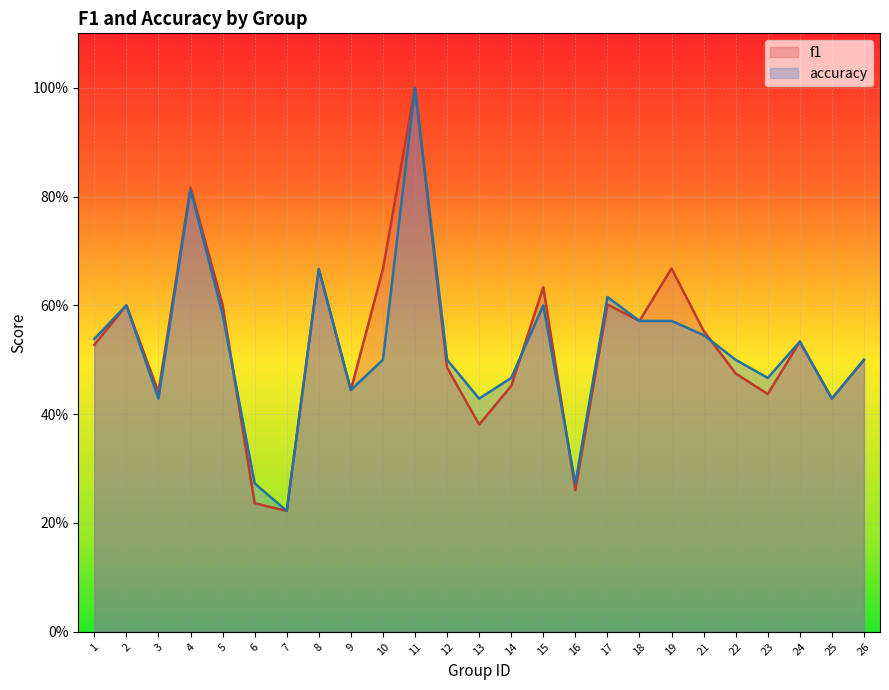

Reading left to right, what are all the values shown in this chart?

f1: 0.5	0.6	0.4	0.8	0.6	0.2	0.2	0.7	0.4	0.7	1.0	0.5	0.4	0.5	0.6	0.3	0.6	0.6	0.7	0.6	0.5	0.4	0.5	0.4	0.5
accuracy: 0.5	0.6	0.4	0.8	0.6	0.3	0.2	0.7	0.4	0.5	1.0	0.5	0.4	0.5	0.6	0.3	0.6	0.6	0.6	0.5	0.5	0.5	0.5	0.4	0.5